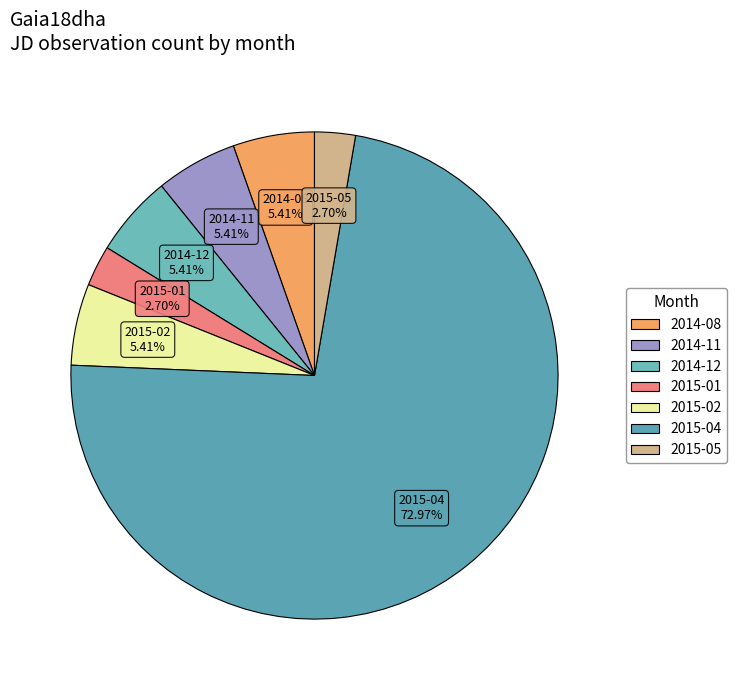

How many segments does this pie chart have?

7